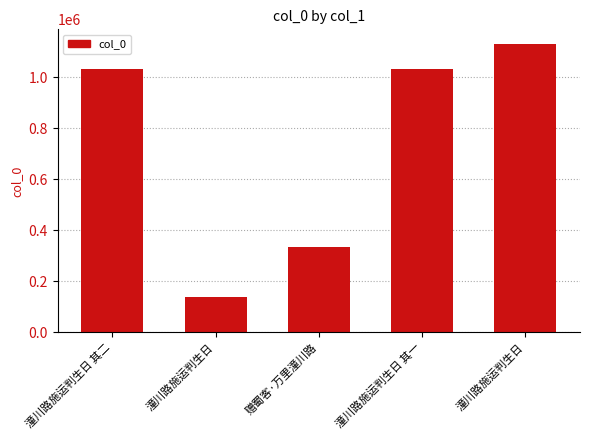

How many data points does each series have?

5